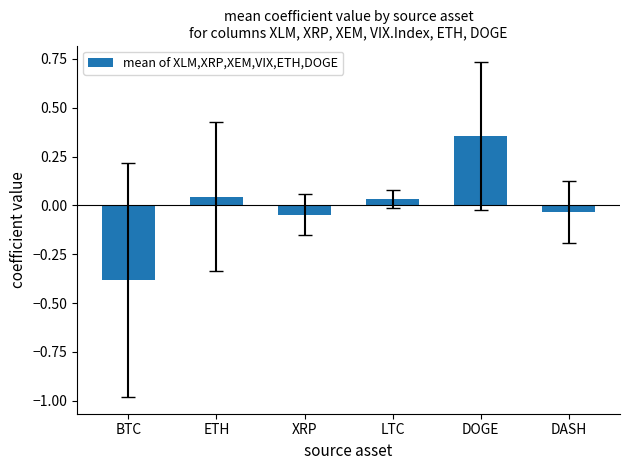

The chart shows a value of -0.1 at DASH. True or false?

False